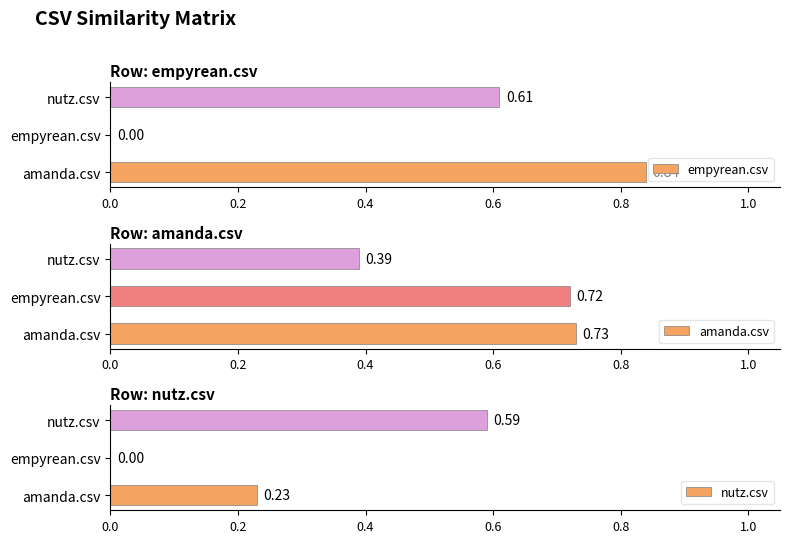

What is the value of the empyrean.csv bar at the 1st from the left?

0.8